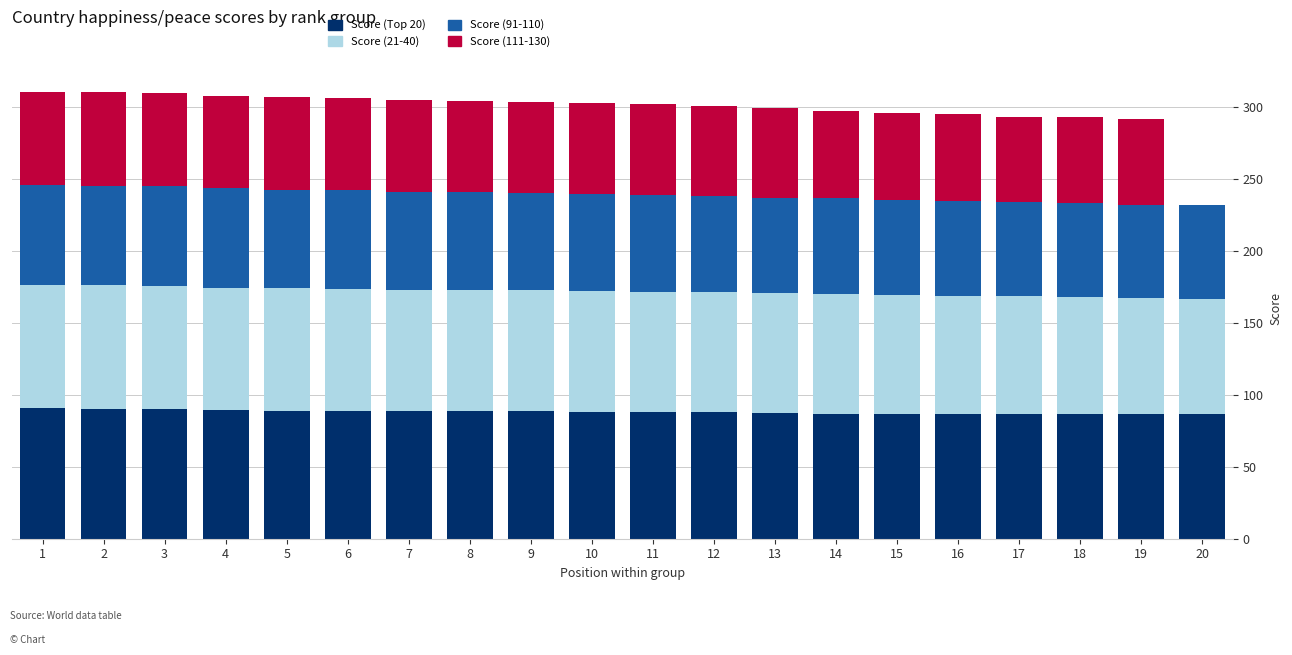

What is the sum of all Score (Top 20) values?

1763.5